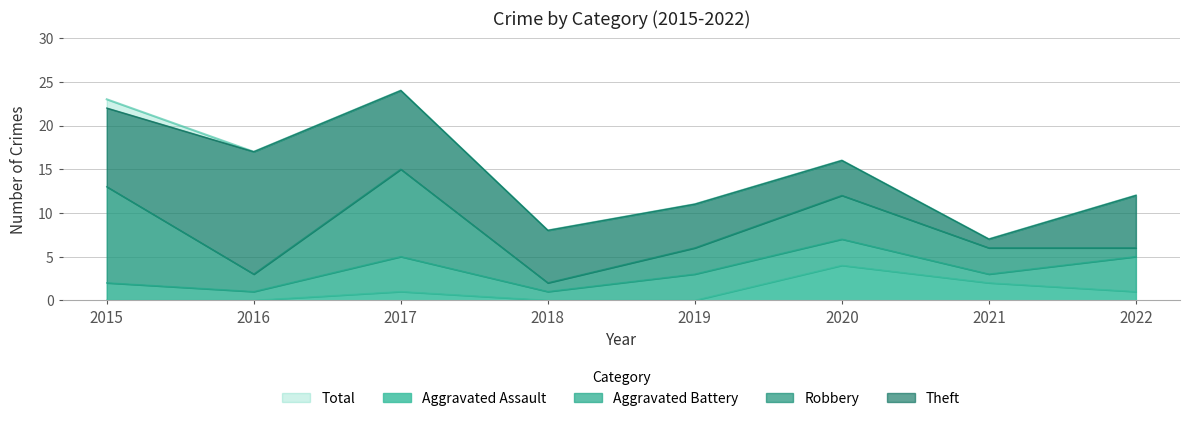

At how many categories does at least one series exceed 8?

6